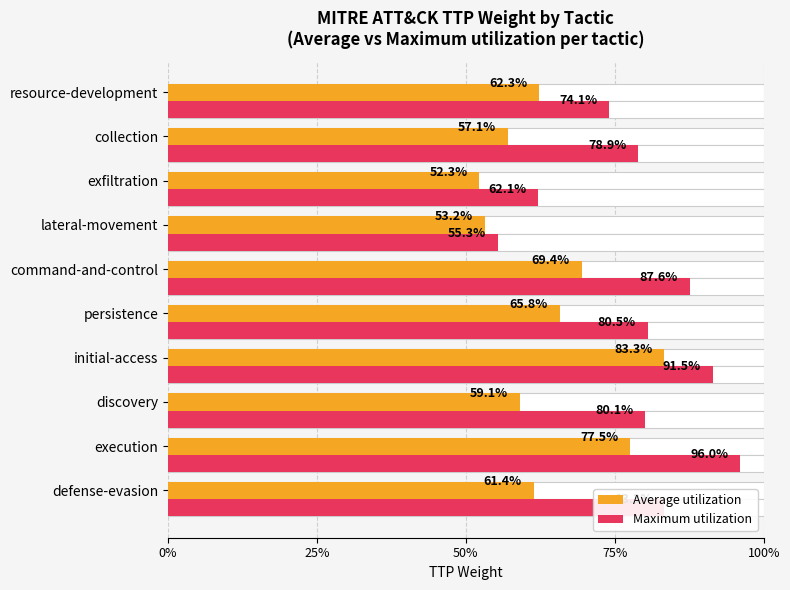

Read the Average utilization value at discovery.

0.6